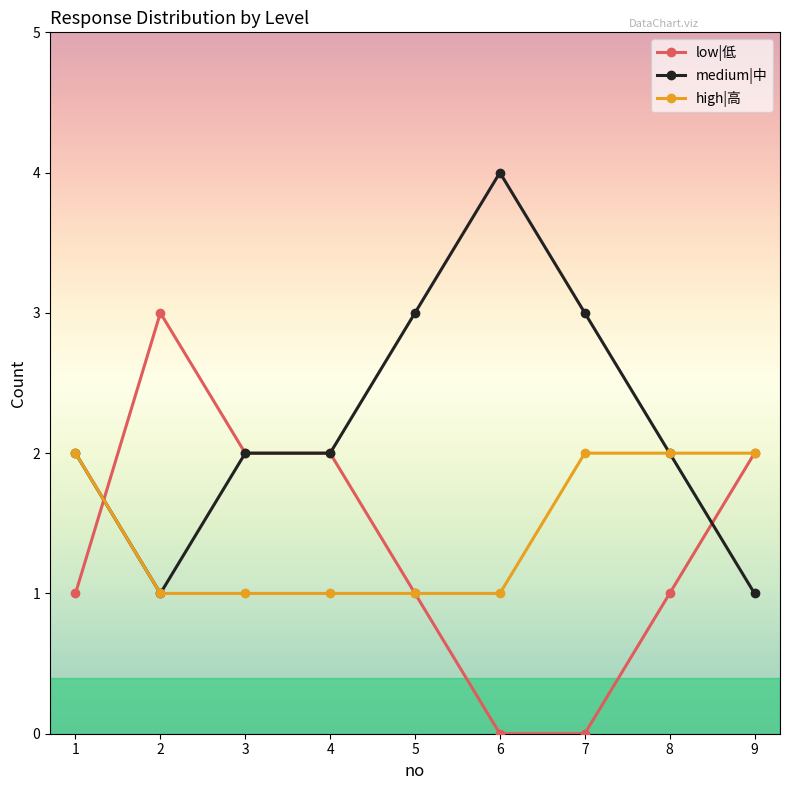

Between 4 and 7, which series saw the biggest shift?

low|低